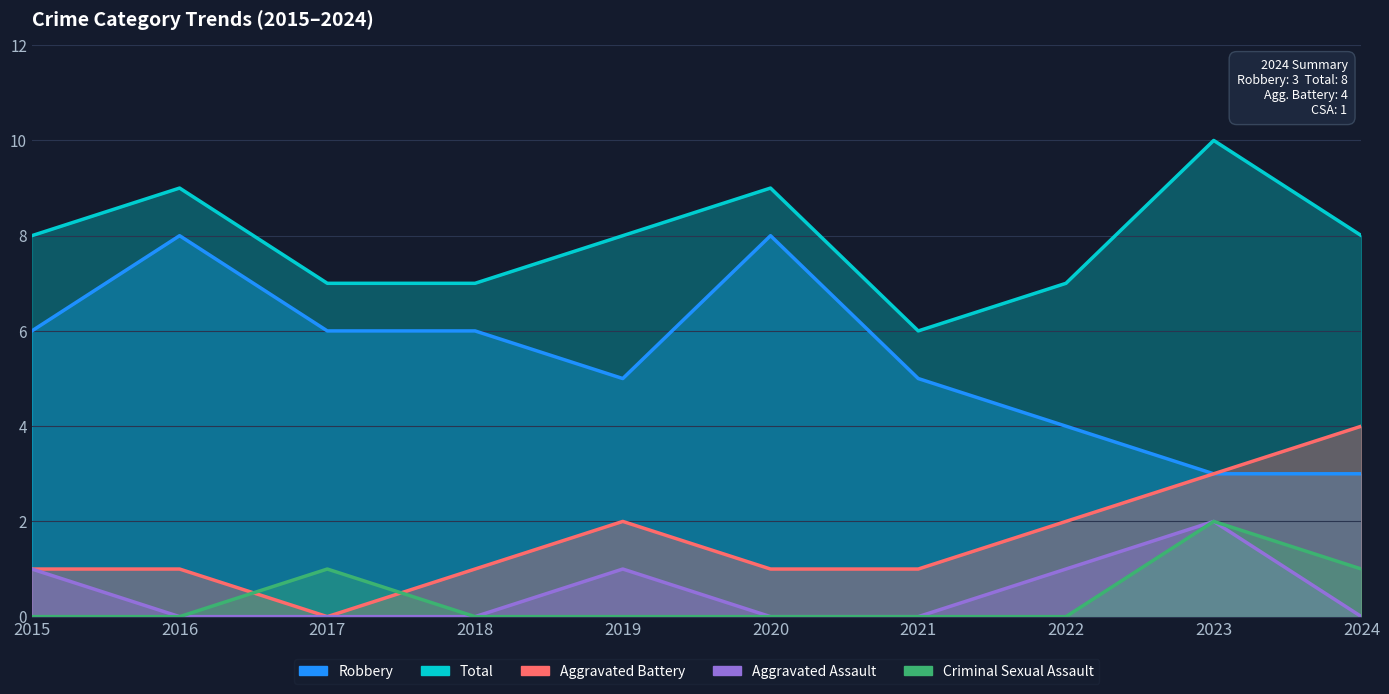

What is the difference between the Criminal Sexual Assault values at 2017 and 2019?

1